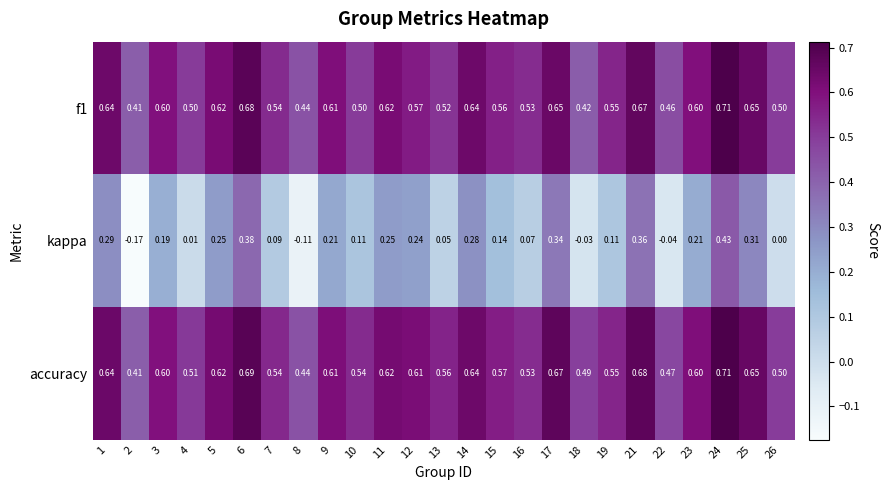

Which series has the largest total across all categories?

accuracy